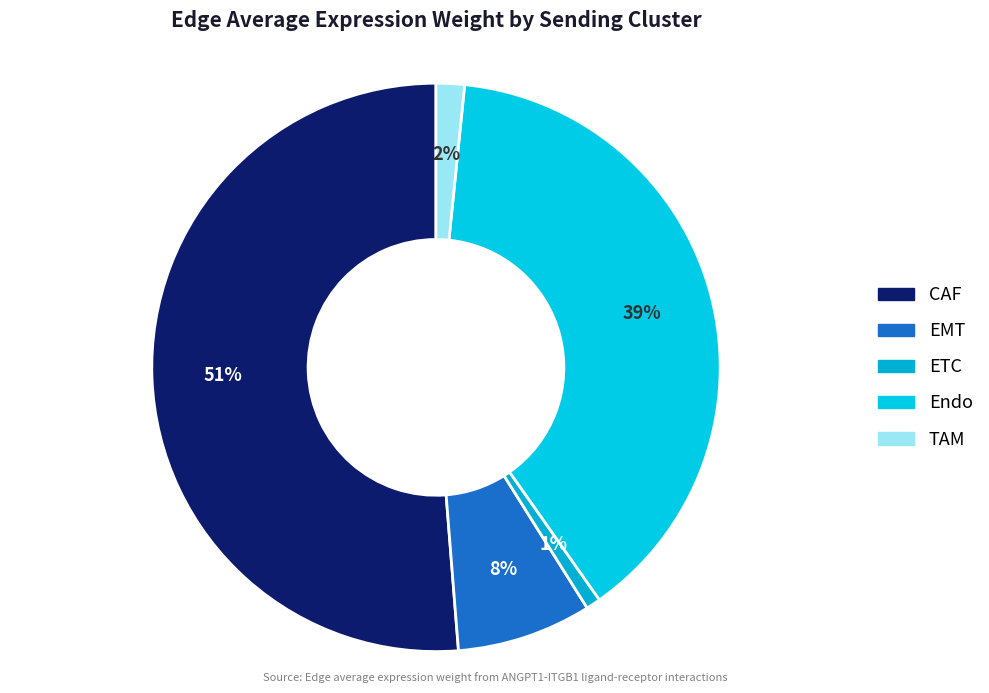

What percentage do TAM and EMT together represent?

9.3%